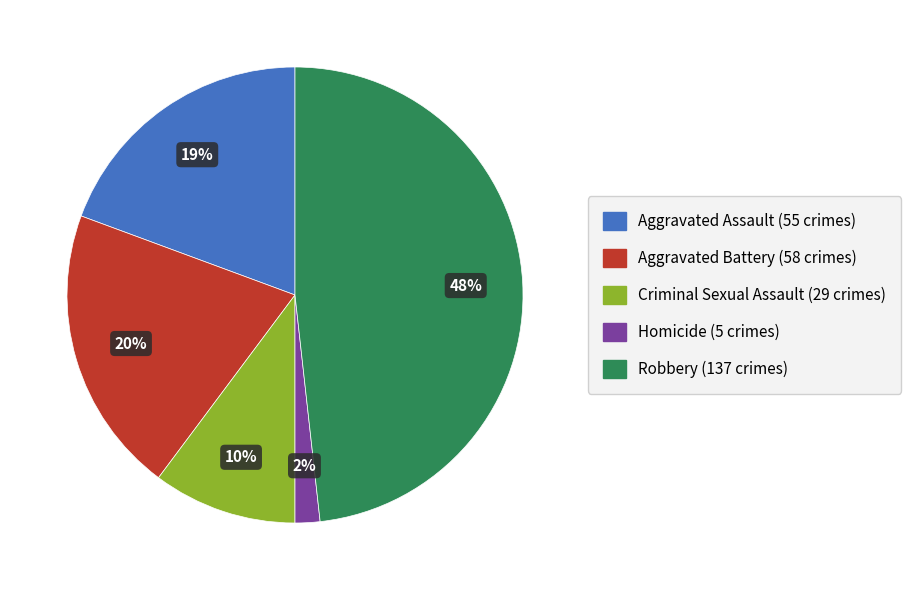

To the nearest percent, what is the difference between the largest and smallest slice percentages?

46%